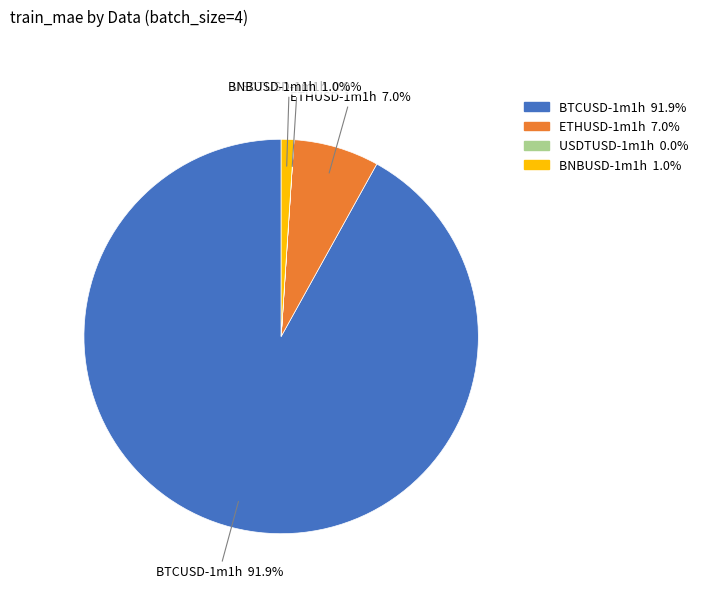

Which slice is the largest?

BTCUSD-1m1h